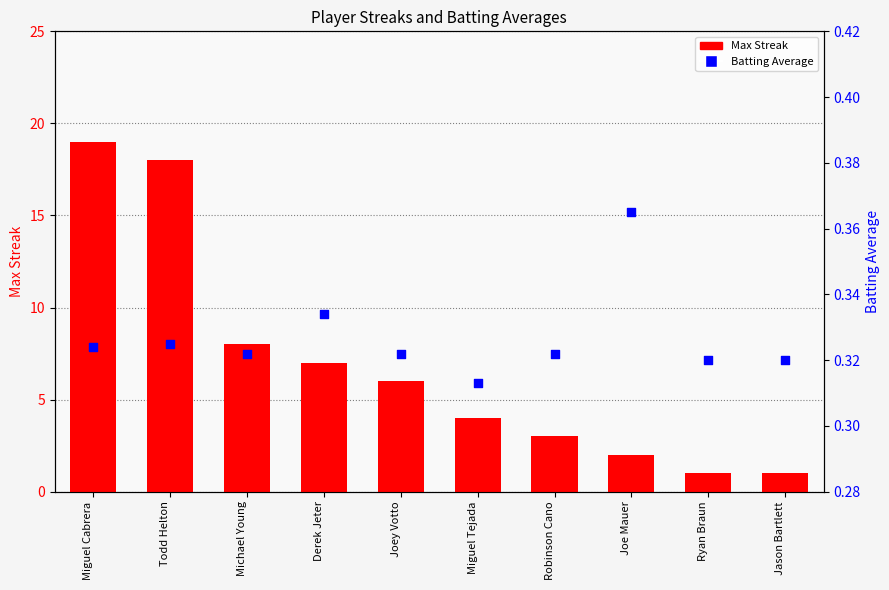

Is the value of Batting Average at Joe Mauer greater than the value of Max Streak at Joe Mauer?

No